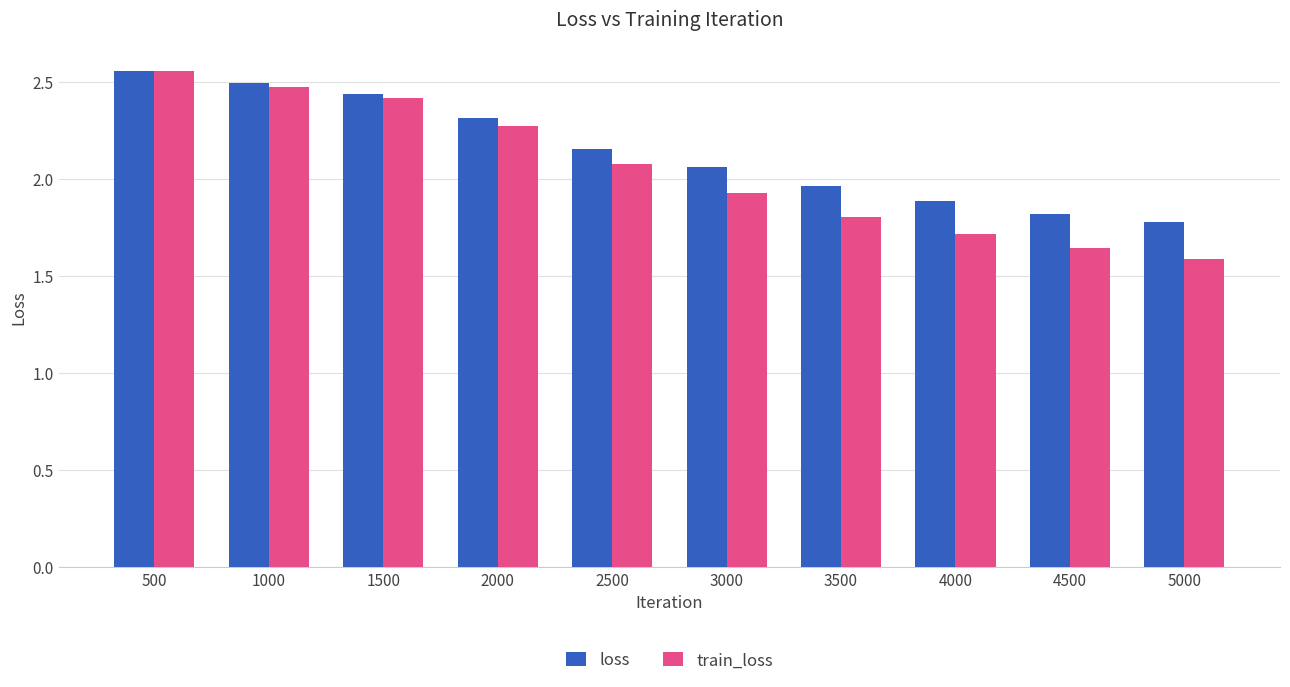

How many categories are shown in the chart?

10